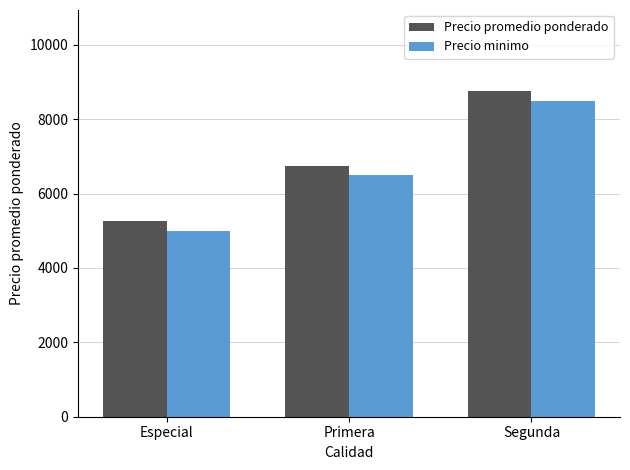

What is the difference between the maximum and minimum values in the Precio promedio ponderado series?

3500